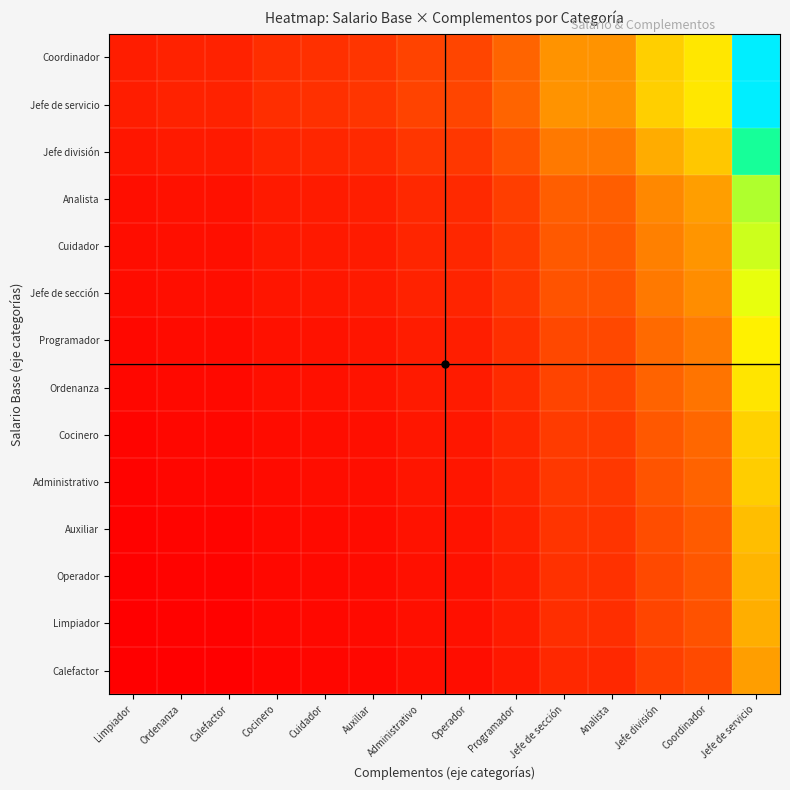

What is the difference between the highest and lowest values at Limpiador?

0.1